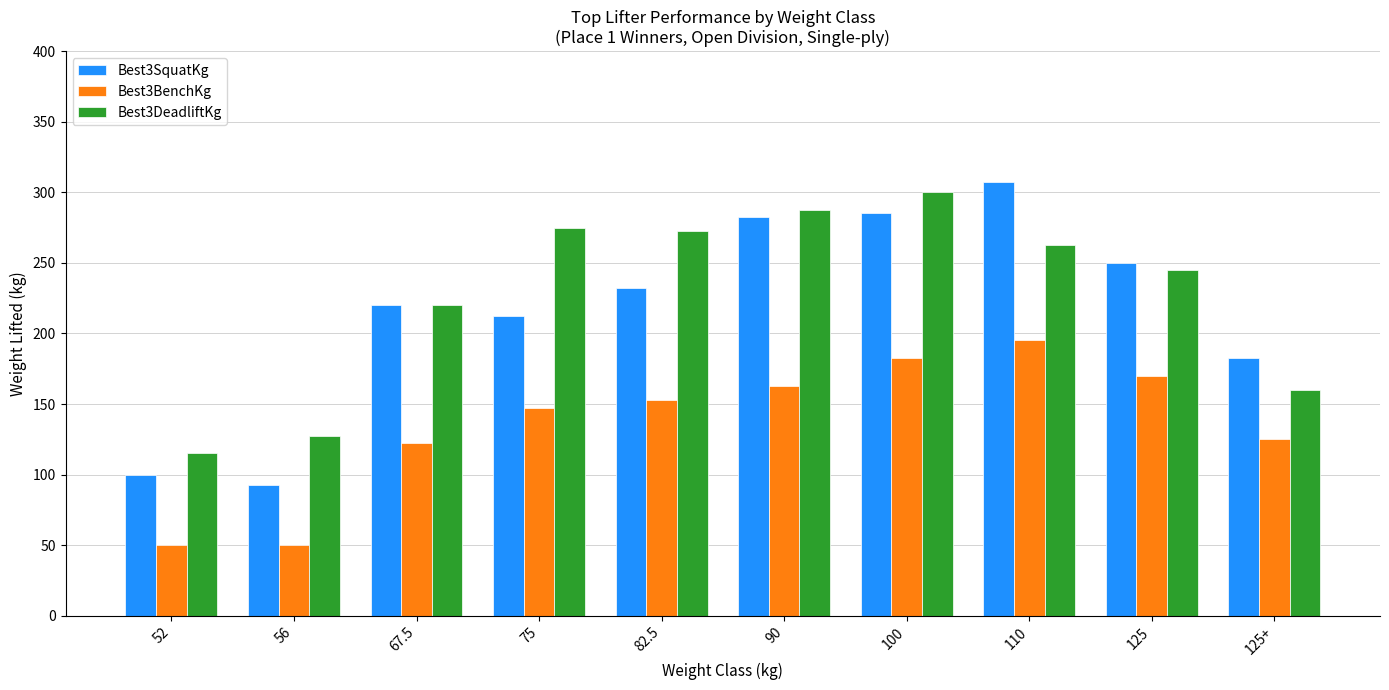

The value of Best3DeadliftKg at 90 is 287.5. True or false?

True